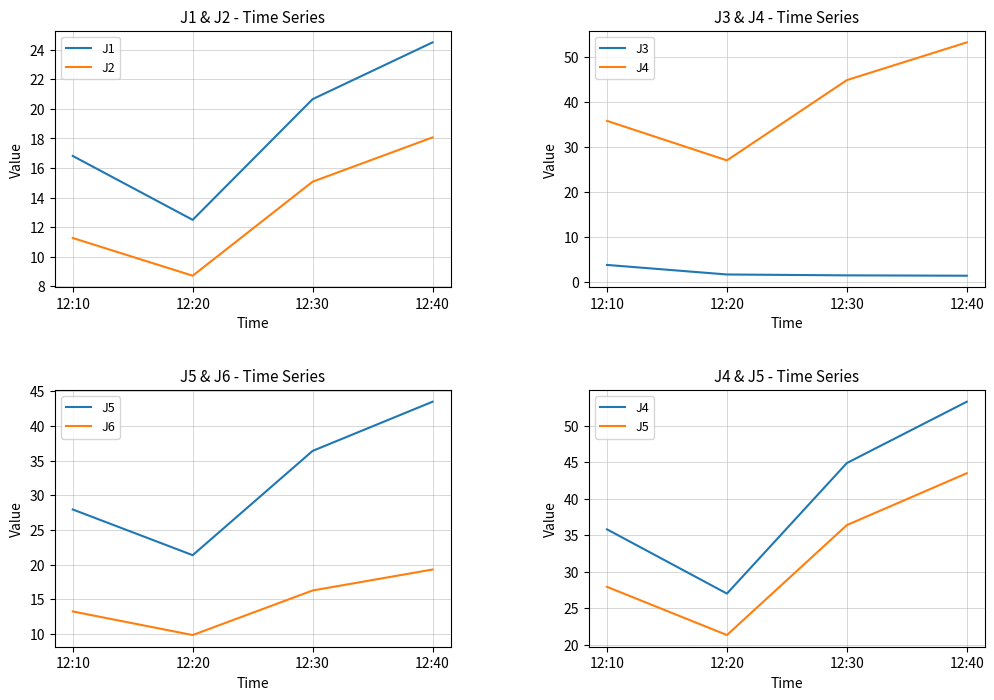

Between 12:20 and 12:40, which series saw the biggest shift?

J4